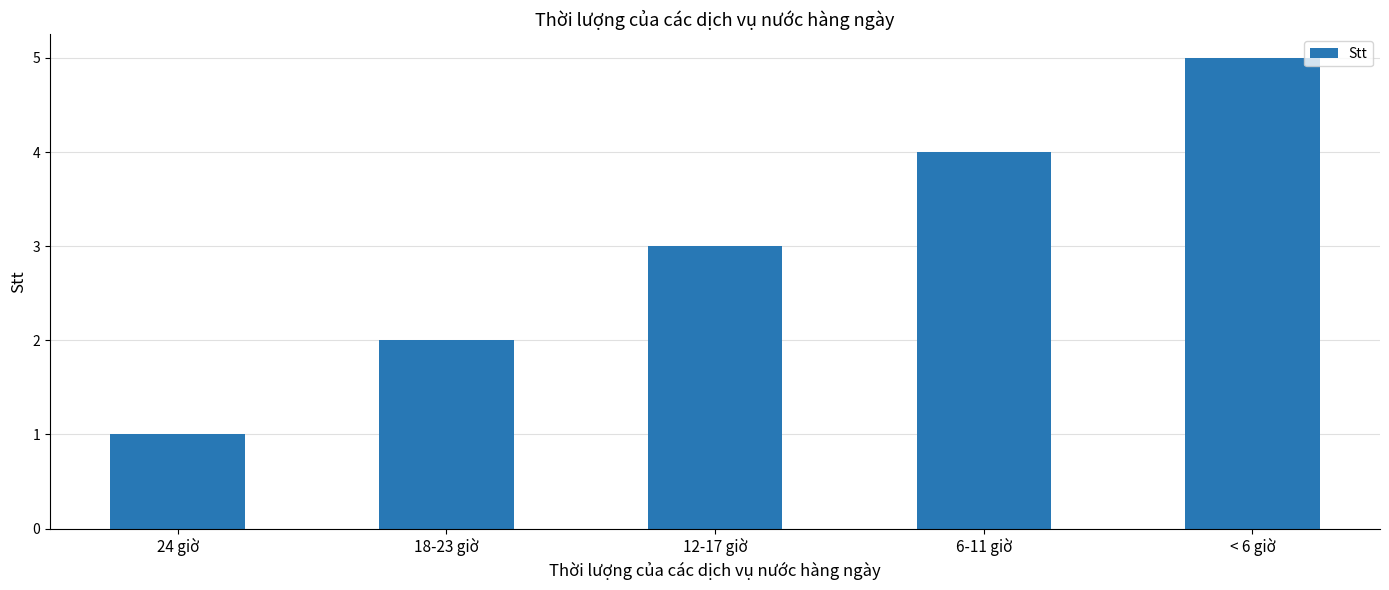

The chart shows a value of 3 at 12-17 giờ. True or false?

True